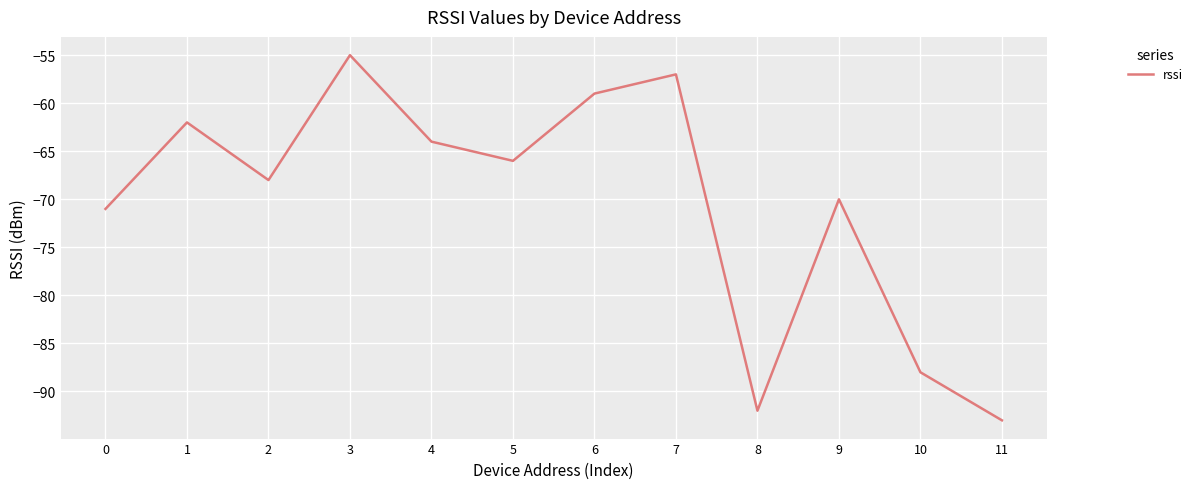

Reading left to right, what are all the values shown in this chart?

-71	-62	-68	-55	-64	-66	-59	-57	-92	-70	-88	-93